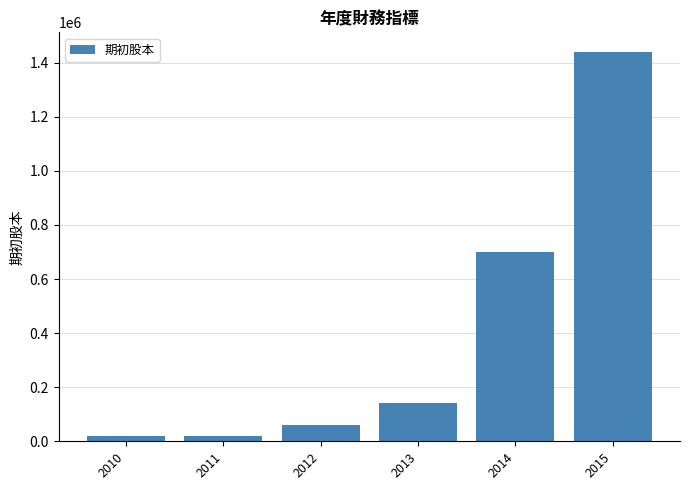

What is the smallest value displayed?

20000